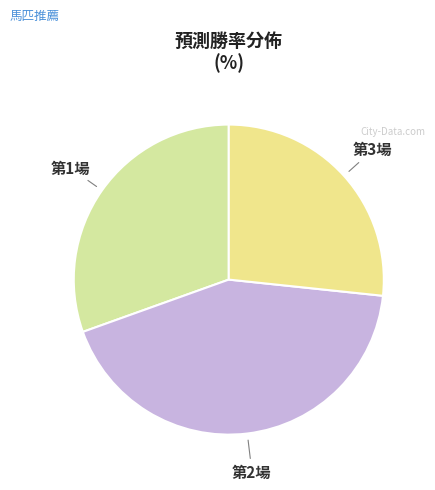

The 第1場 slice represents 39% of the pie. True or false?

False